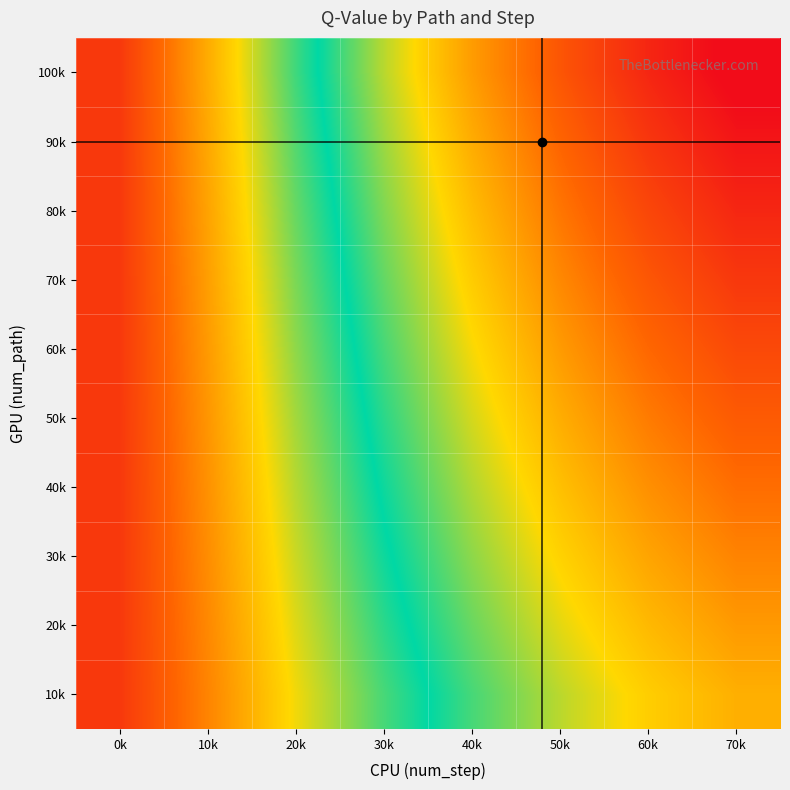

At which category is the sum across all series the highest?

0k